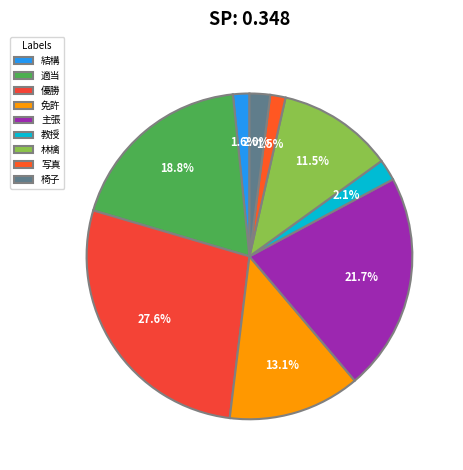

Between 免許 and 優勝, which is larger?

優勝